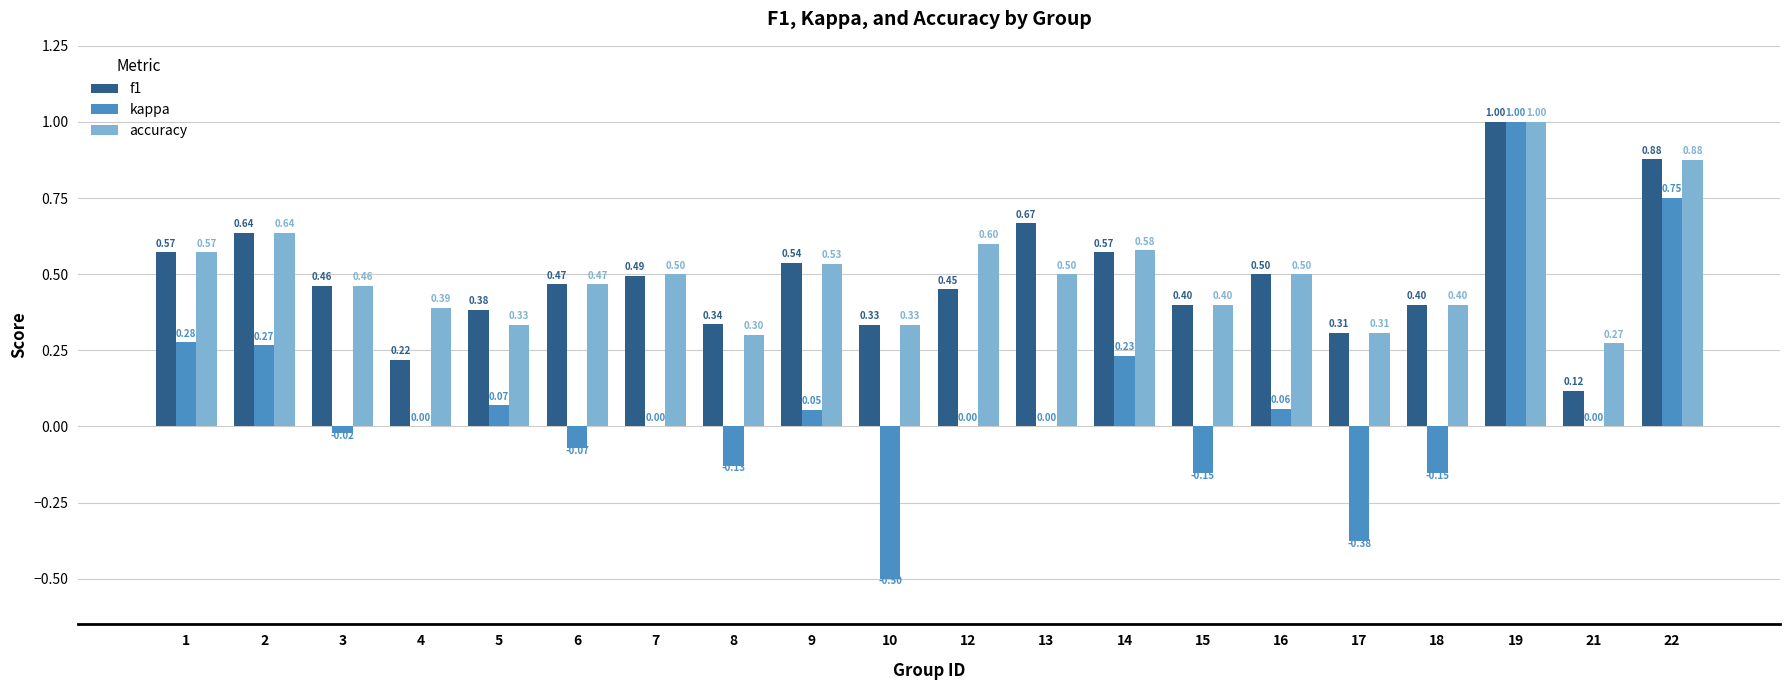

Which series has the largest total across all categories?

accuracy